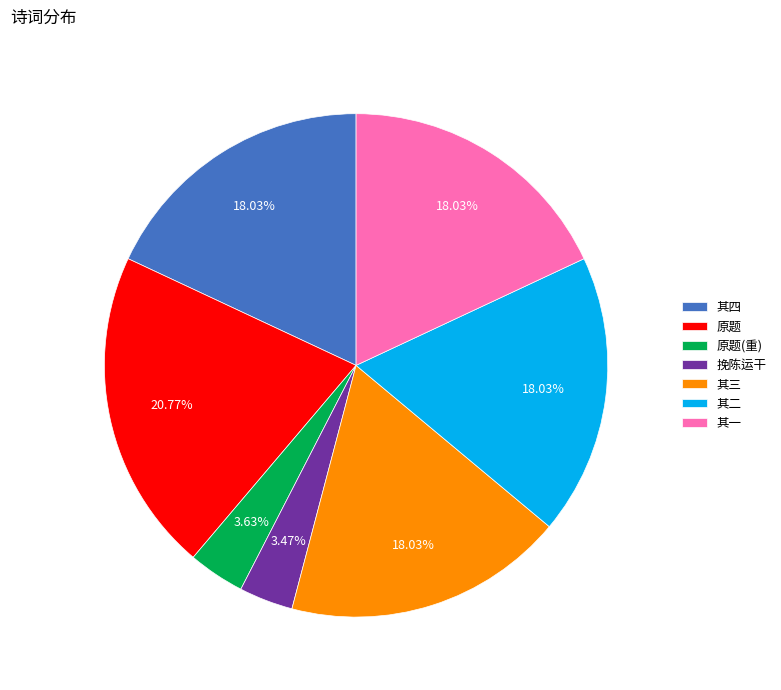

What is the ratio of the value at 原题 to the value at 其四?

1.2